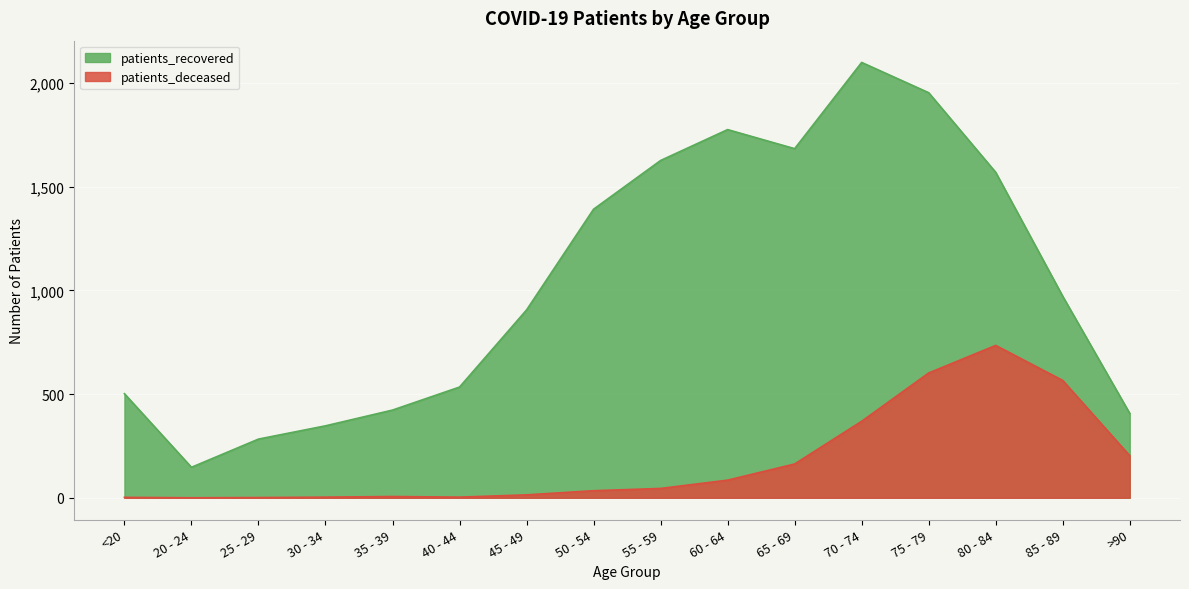

Where is patients_recovered nearest to the value 1123?

85 - 89